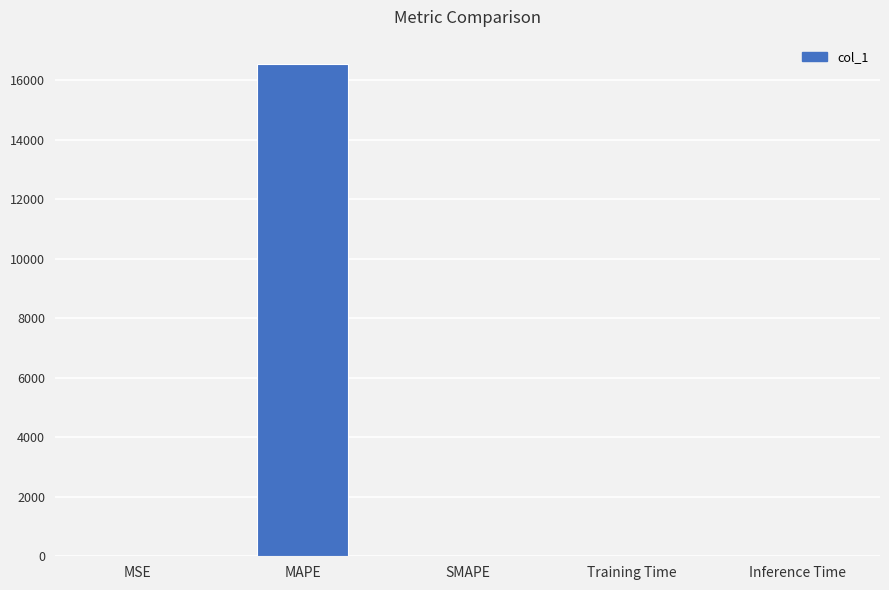

What is the sum of all values?

16536.8